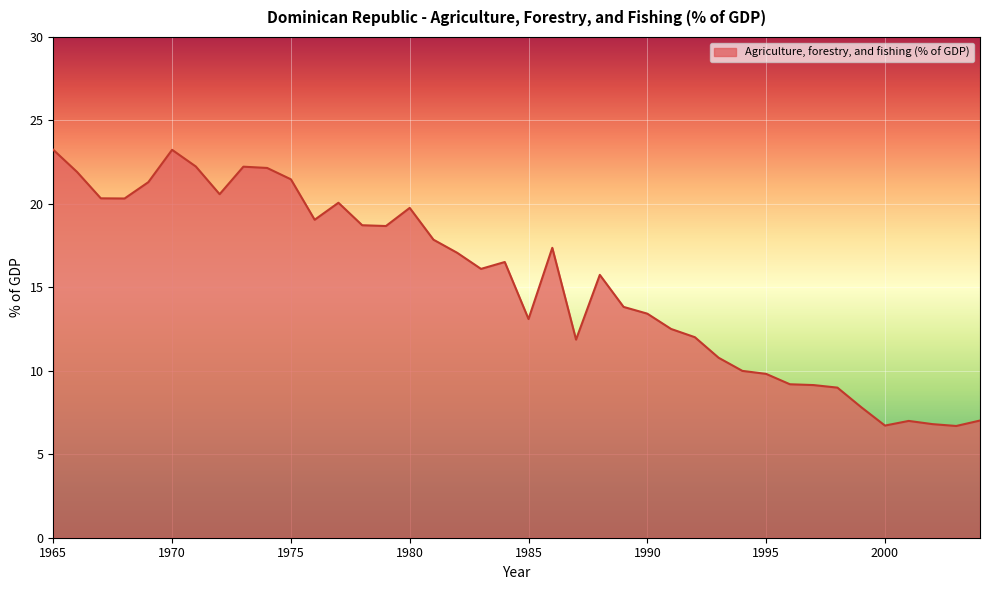

What is the average value?

15.3